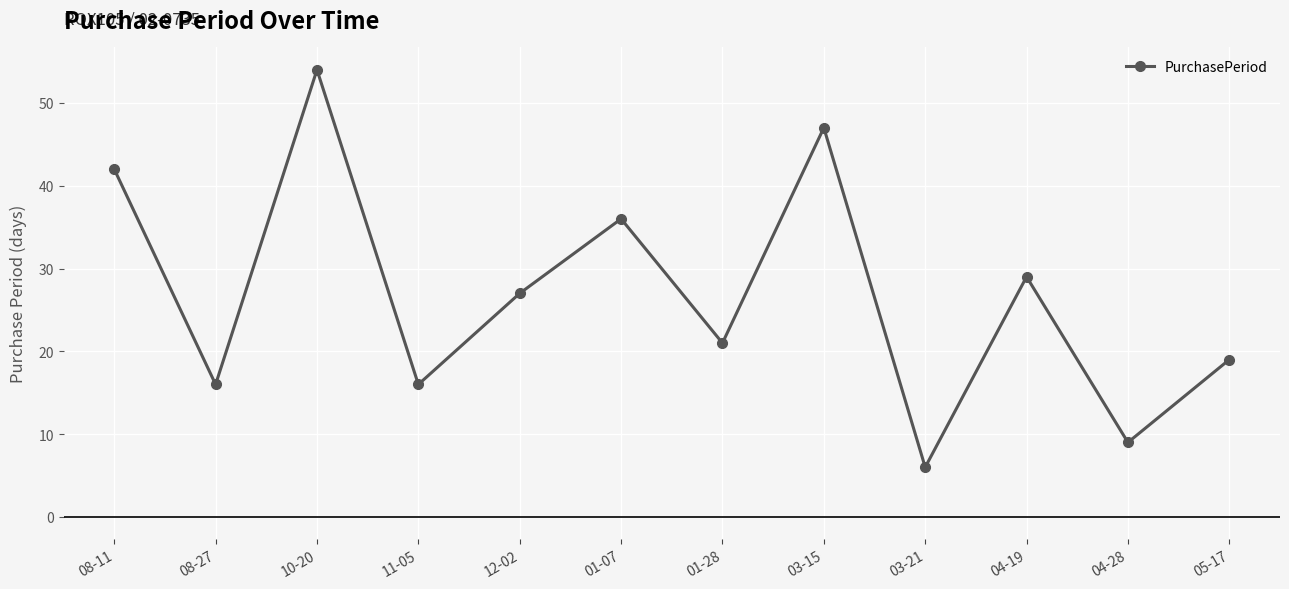

How many series are shown in this chart?

1